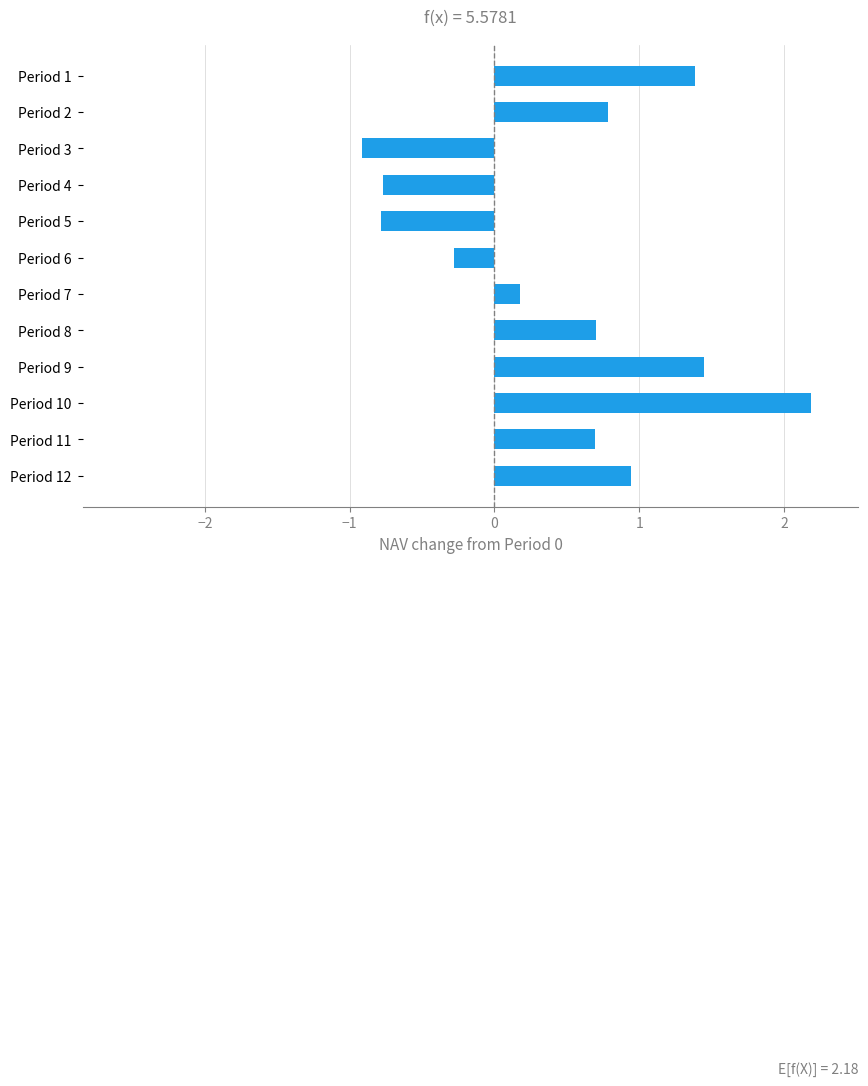

What is the difference between the second highest and minimum values?

2.4